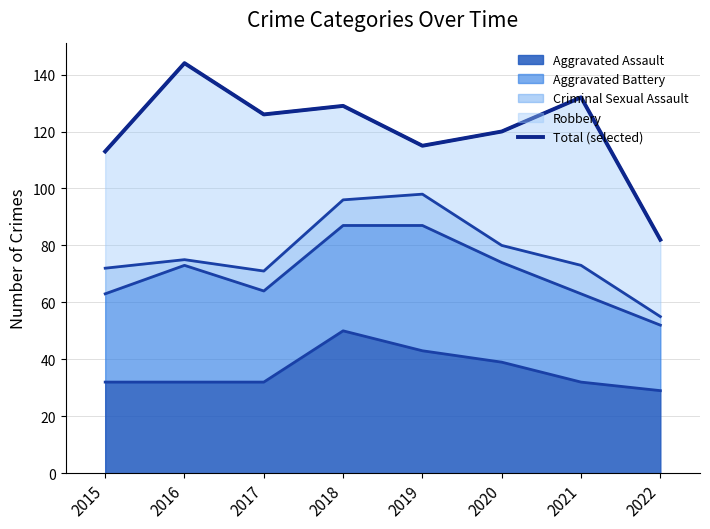

How many points are higher than both their immediate neighbors (excluding endpoints)?

3